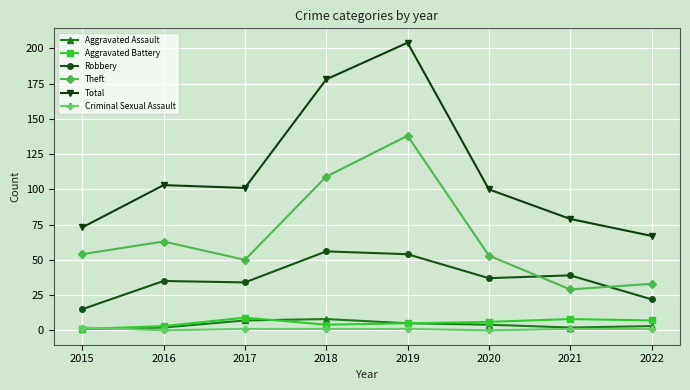

What is the value of the Aggravated Assault point at the 6th from the left?

4